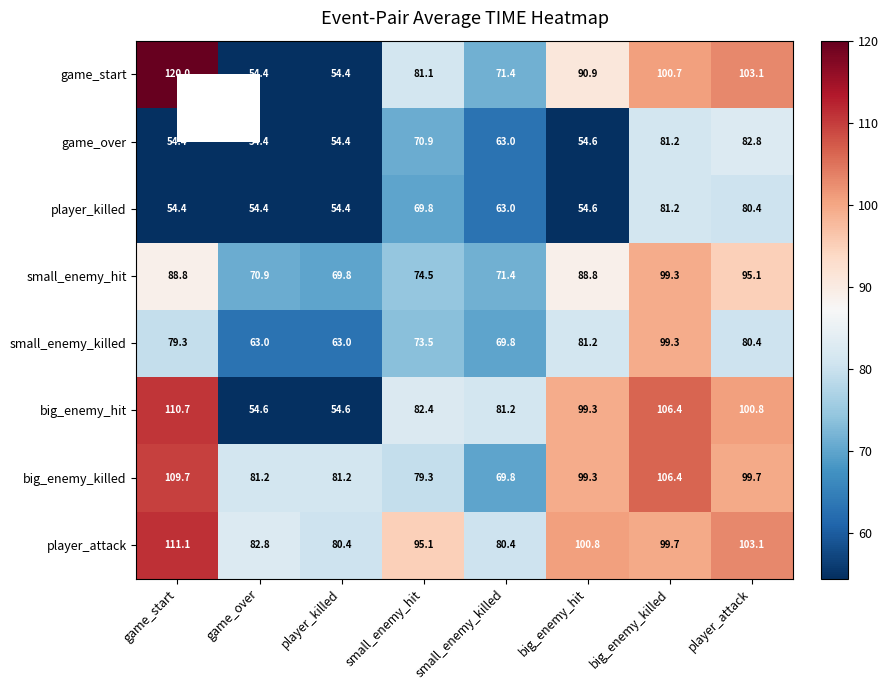

Which series has the largest range (max minus min)?

game_start